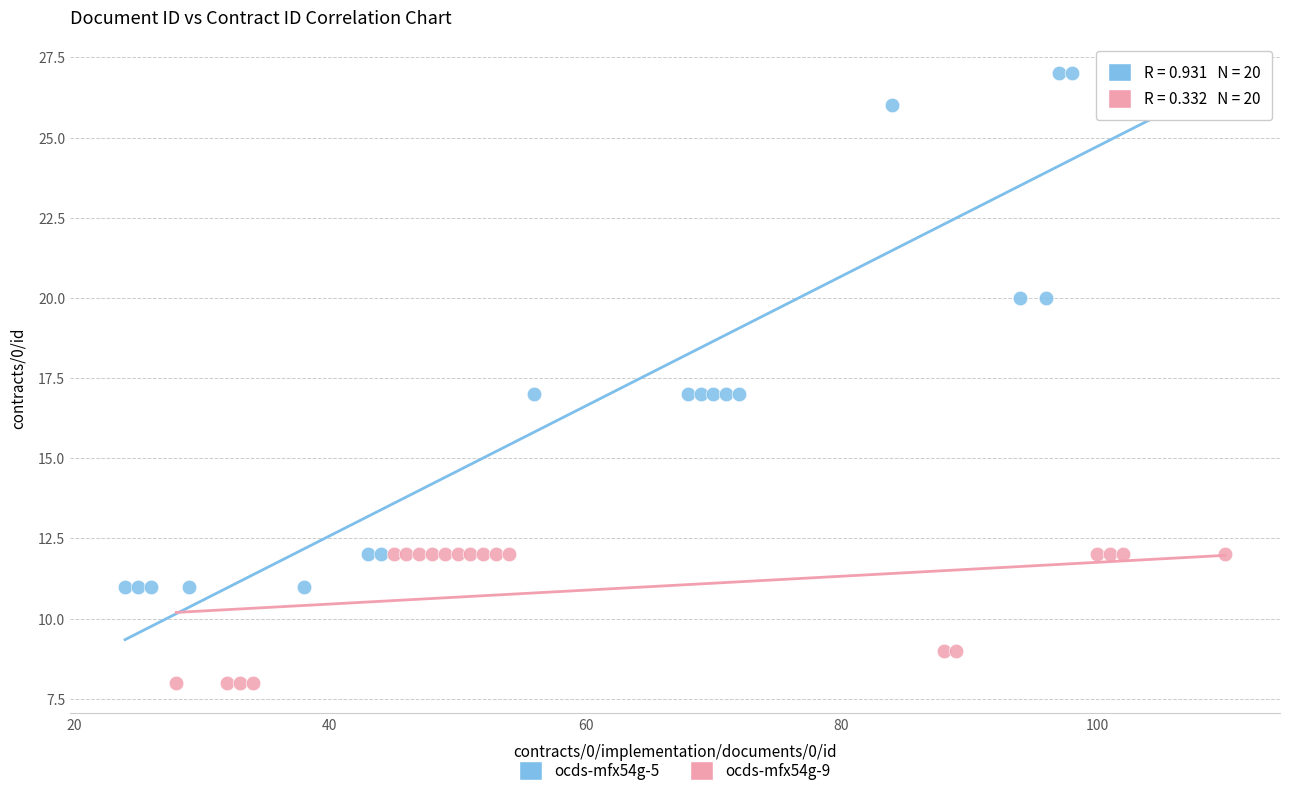

What are all the series names shown in the legend?

ocds-mfx54g-5, ocds-mfx54g-9